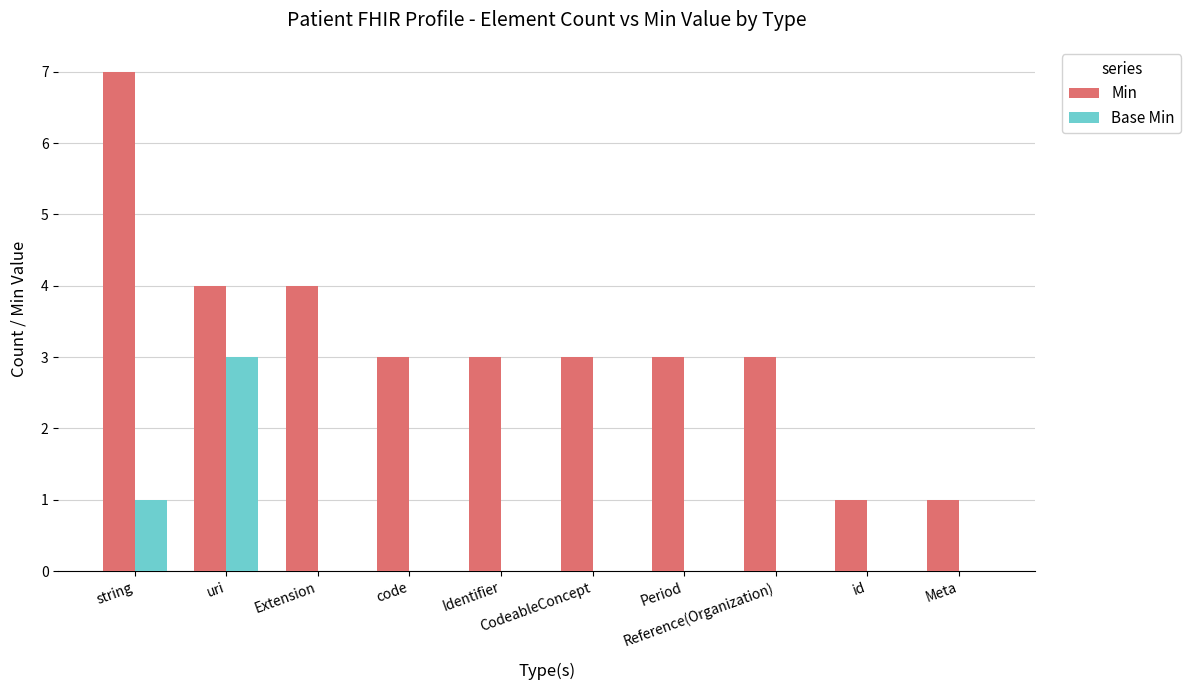

The value of Min at string is 7. True or false?

True